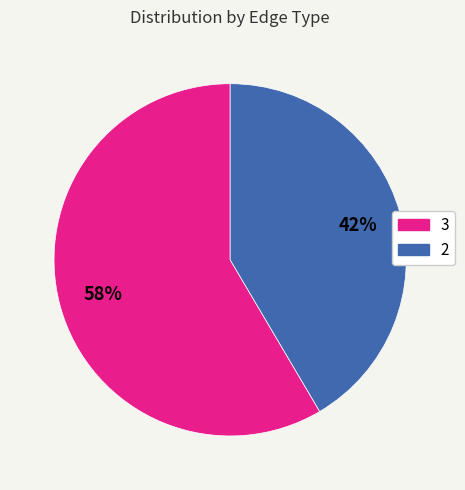

What percentage is the 3 slice, to the nearest percent?

58%